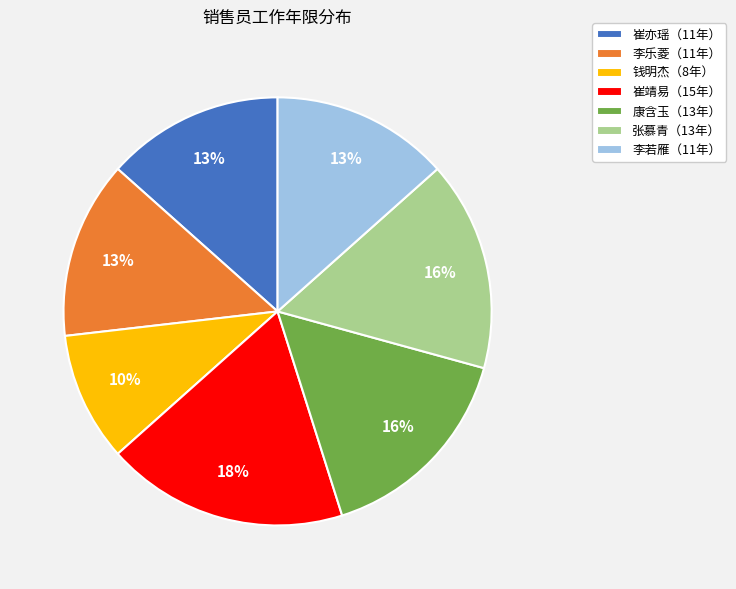

Is the sum of 李乐菱（11年） and 康含玉（13年） greater than half?

No